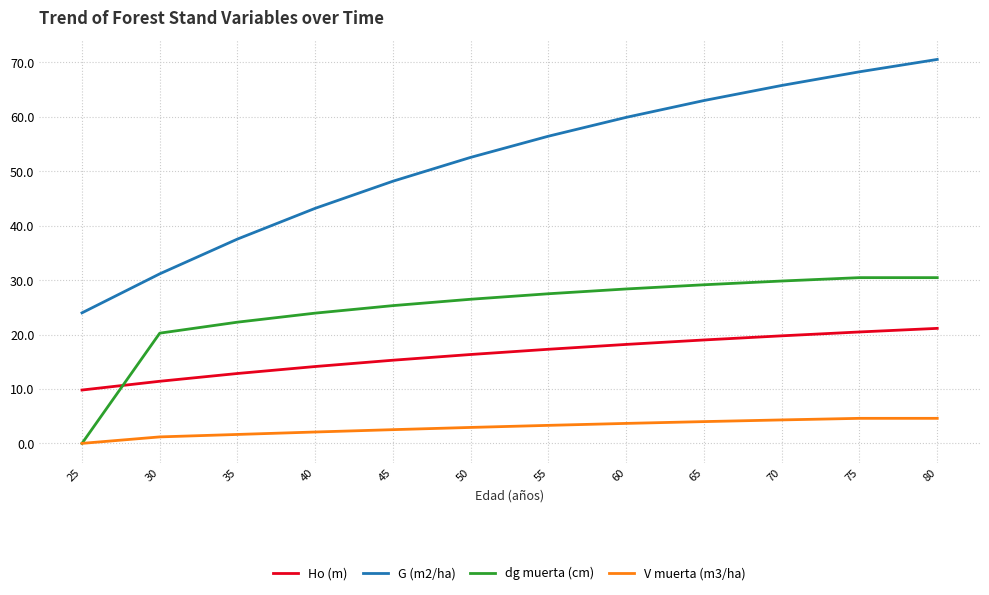

At 65, list the series in order from largest to smallest.

G (m2/ha), dg muerta (cm), Ho (m), V muerta (m3/ha)